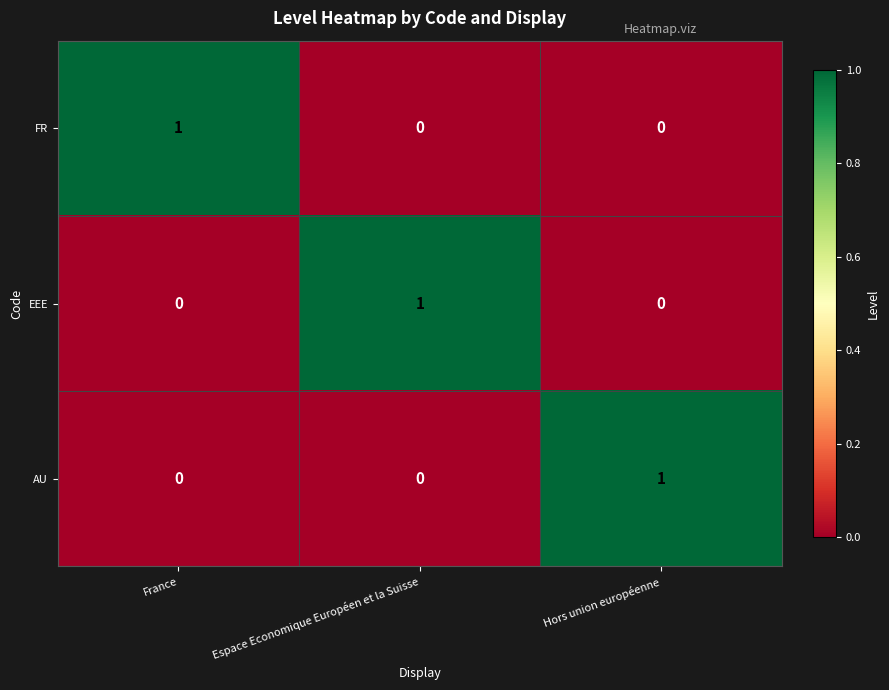

Which category has the highest value in the FR series?

France